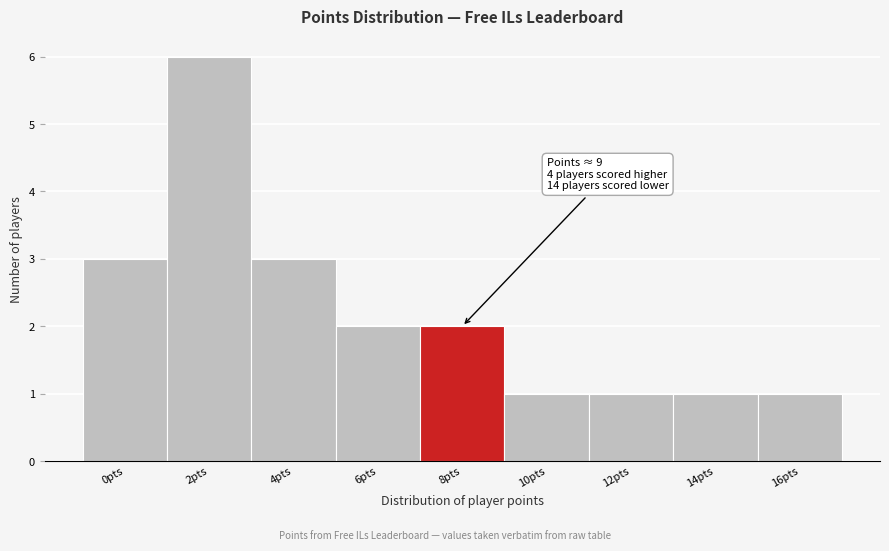

Reading left to right, extract all data points from this chart.

3	6	3	2	2	1	1	1	1